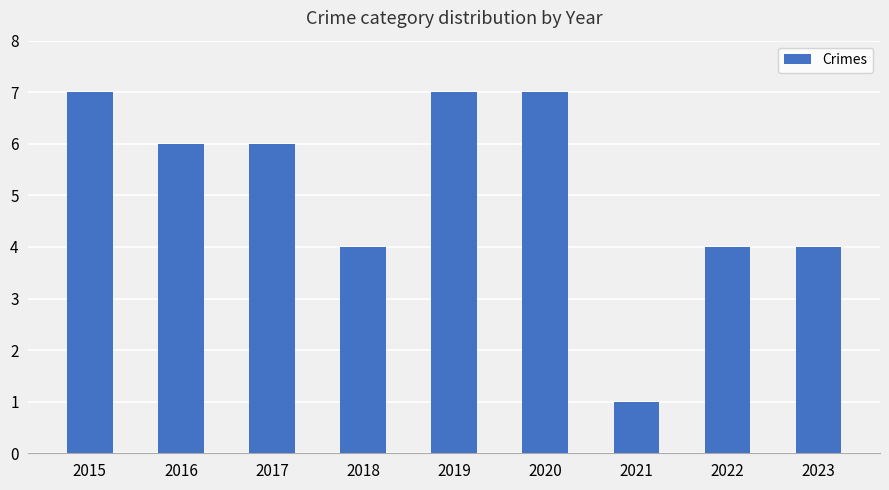

Are the bars grouped side by side (vs. stacked)?

No